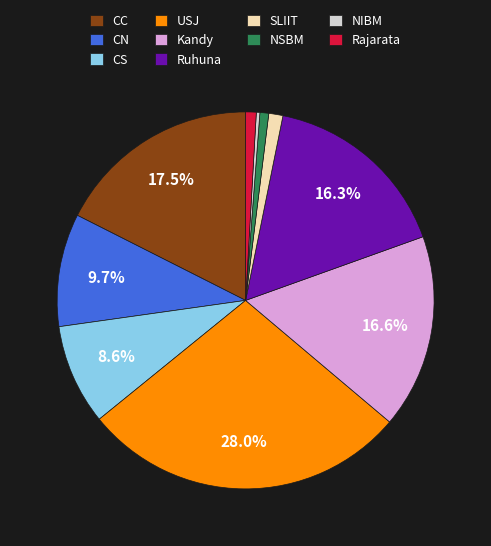

Which has a higher value, Rajarata or CC?

CC